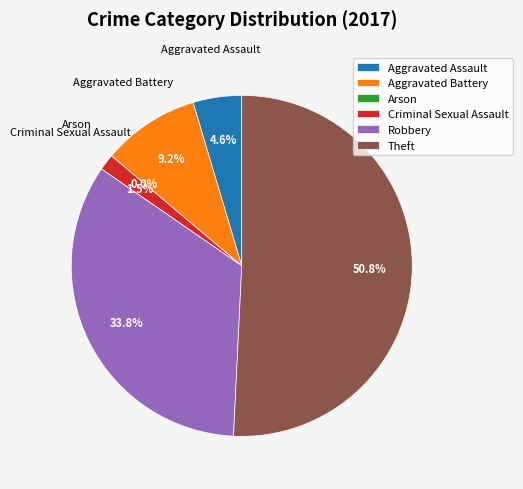

Count the number of slices in the pie.

6